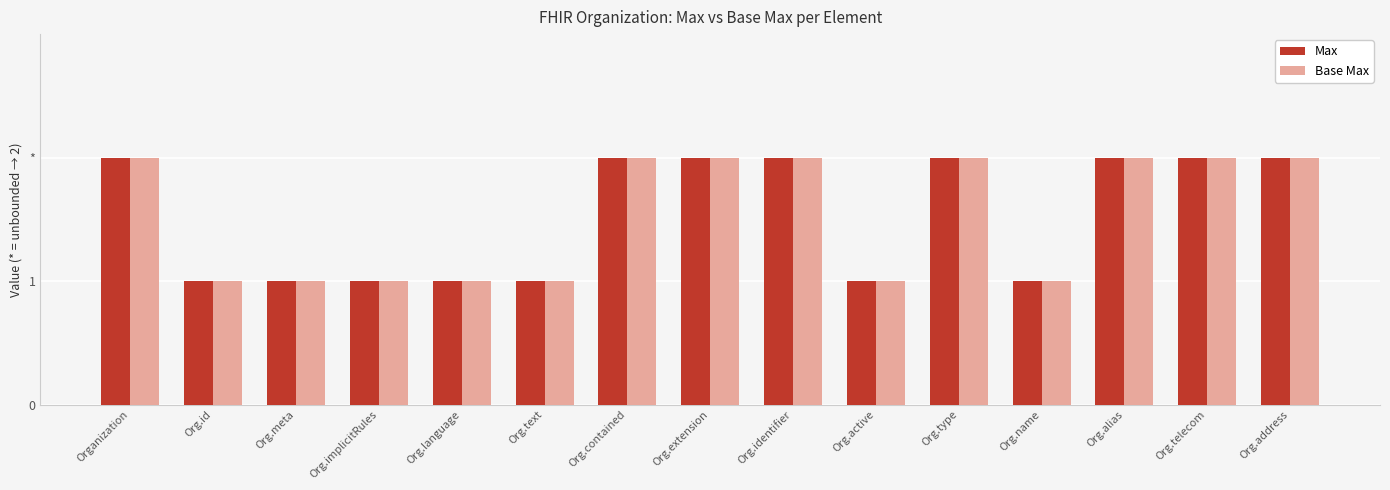

Between Organization and Org.implicitRules, which series saw the biggest shift?

Max